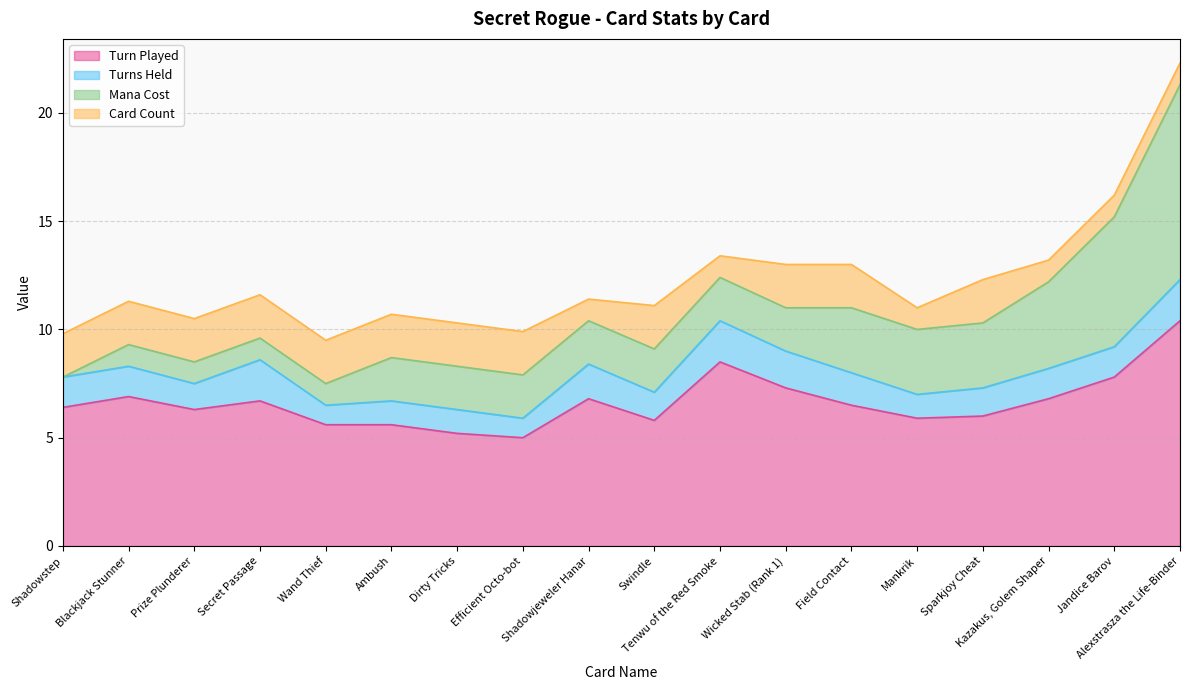

Which category has the highest value across all series?

Alexstrasza the Life-Binder